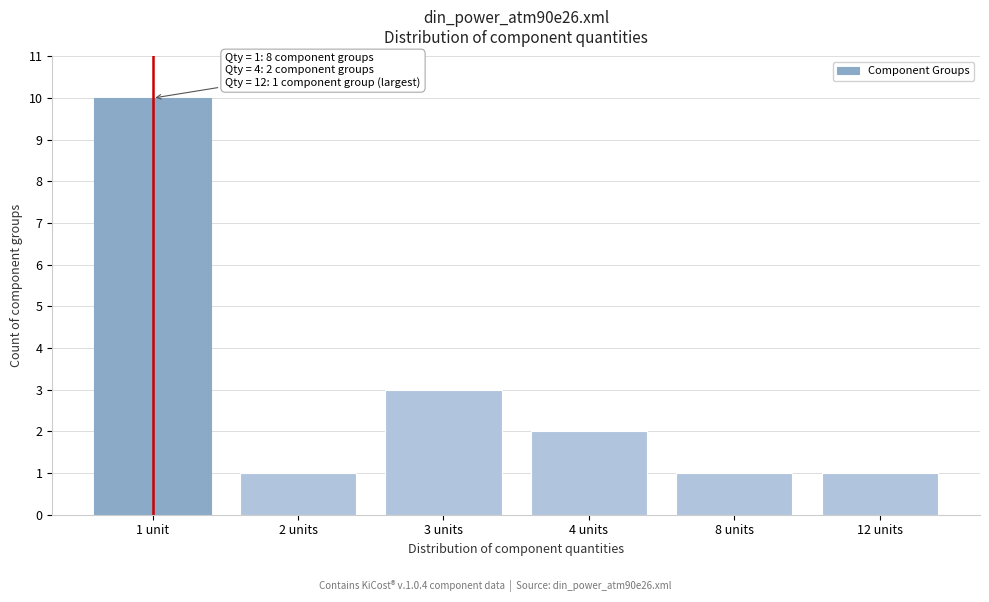

Reading left to right, list all the values displayed in this chart.

1 unit=10	2 units=1	3 units=3	4 units=2	8 units=1	12 units=1